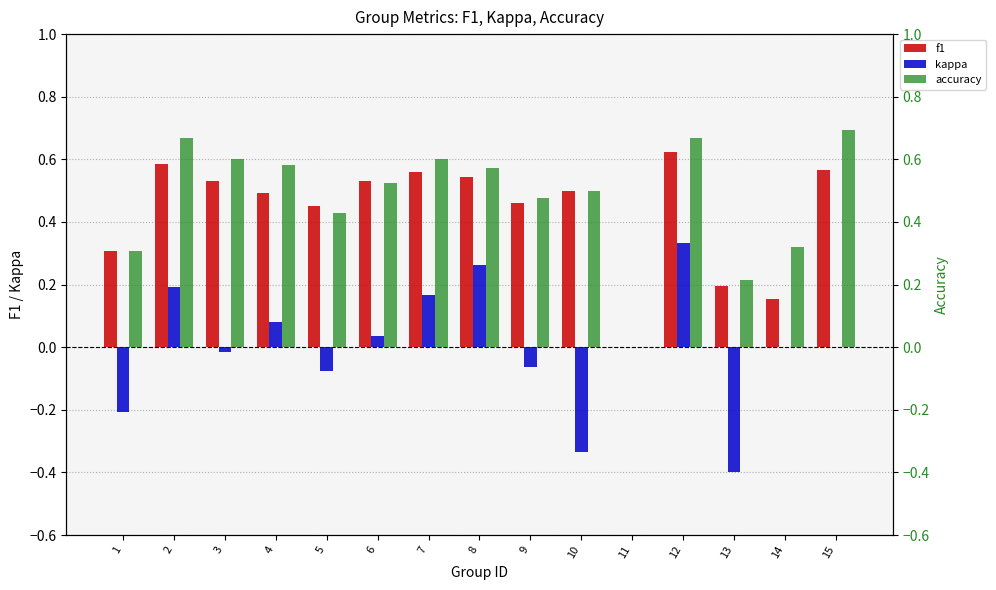

What is the sum of all accuracy values?

7.2